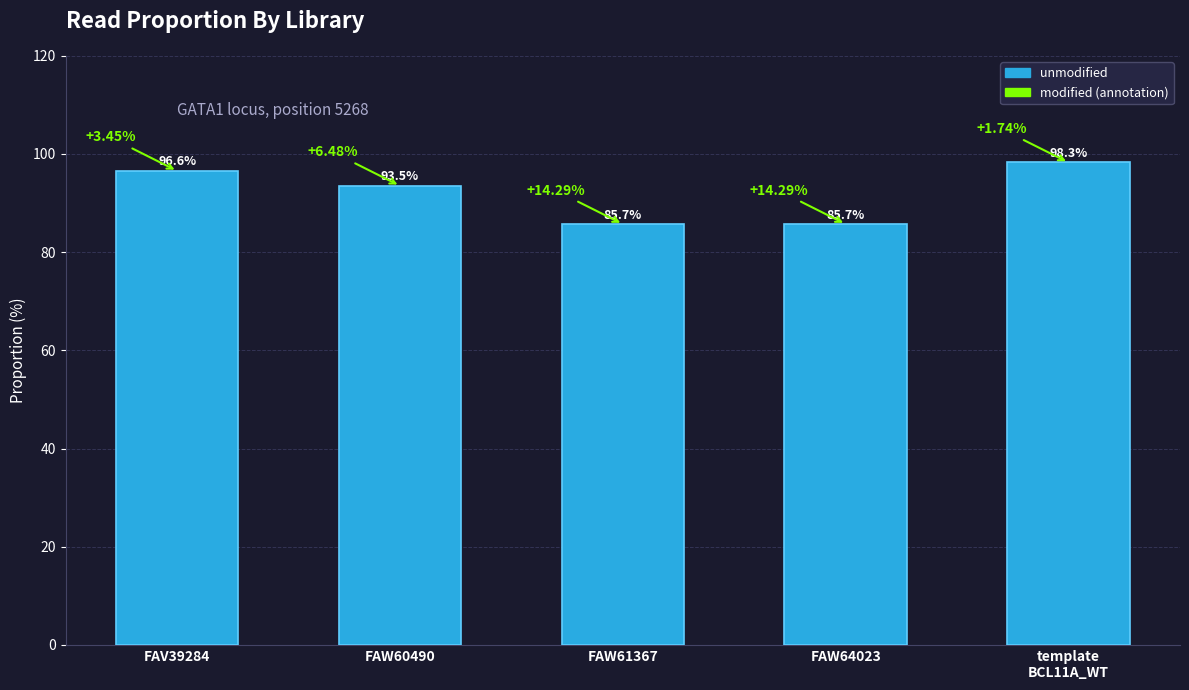

What is the change in value from FAW60490 to FAW61367?

-7.8